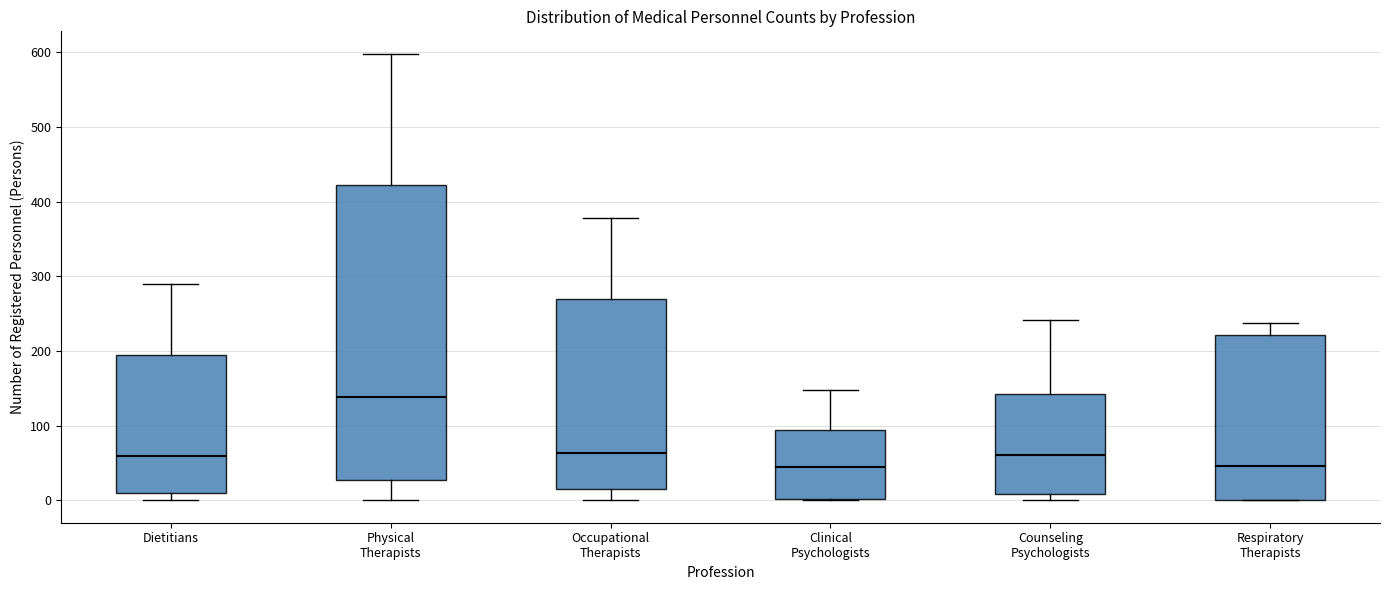

Which box's median line is the highest?

Physical Therapists